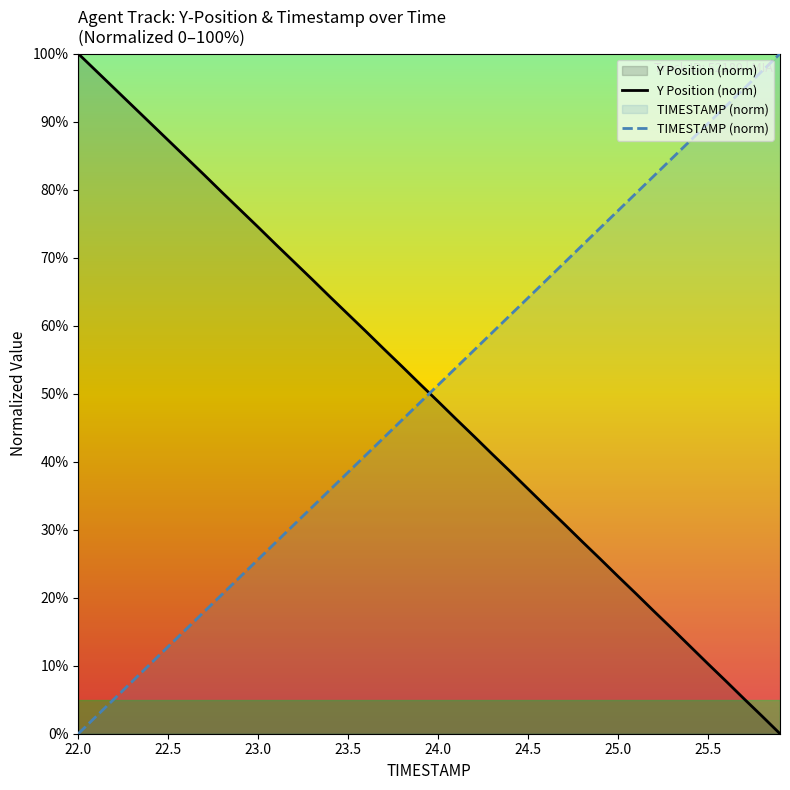

Count the number of categories in the chart.

40